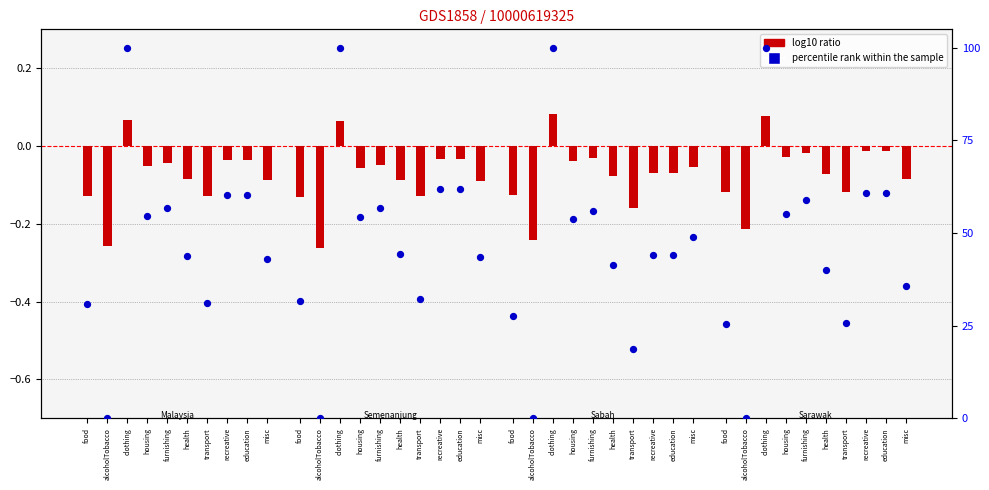

Approximately how many times larger is the value at misc compared to transport?

1.4